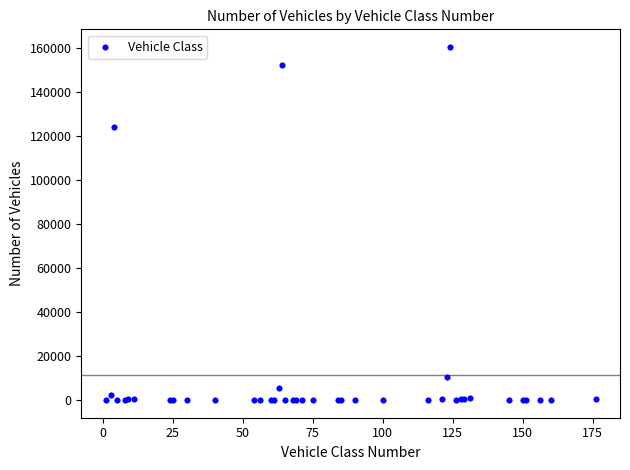

What Y value in the scatter plot is closest to 80138?

124074